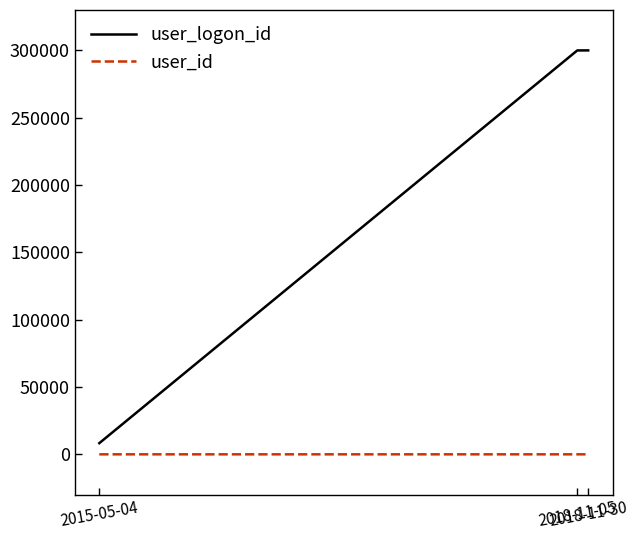

What is the sum of the user_logon_id values at 2018-11-05 and 2015-05-04?

308299